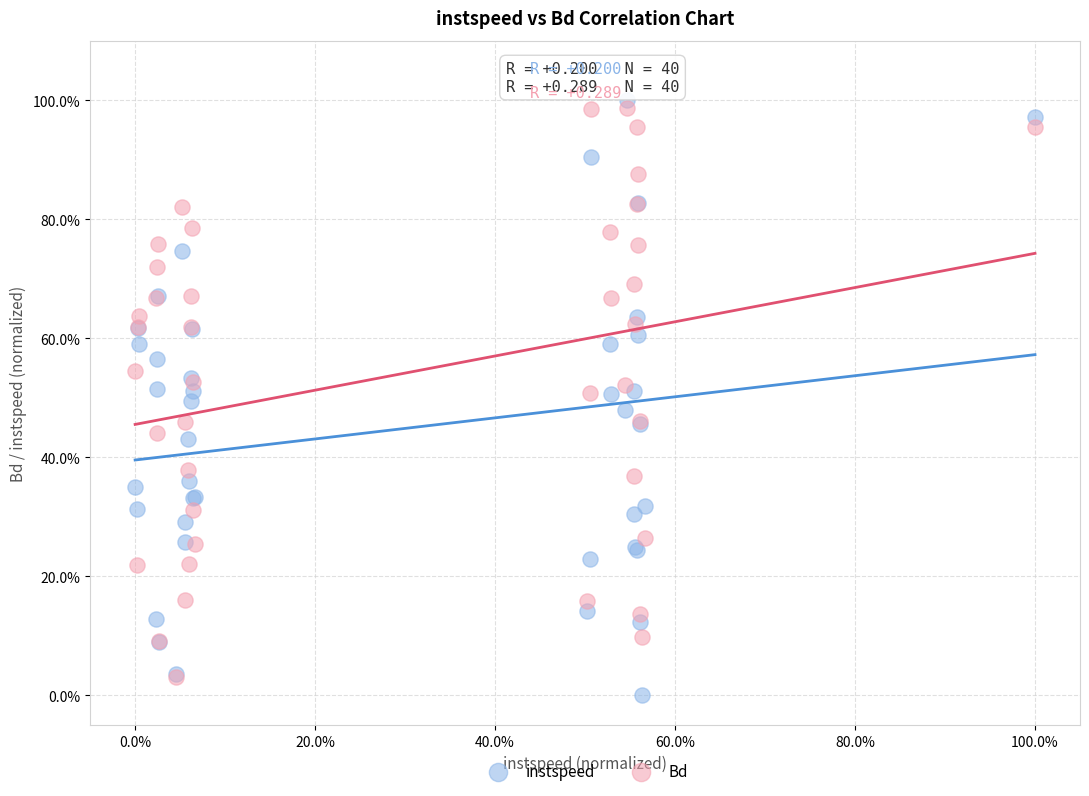

Which series reaches the minimum Y coordinate?

instspeed